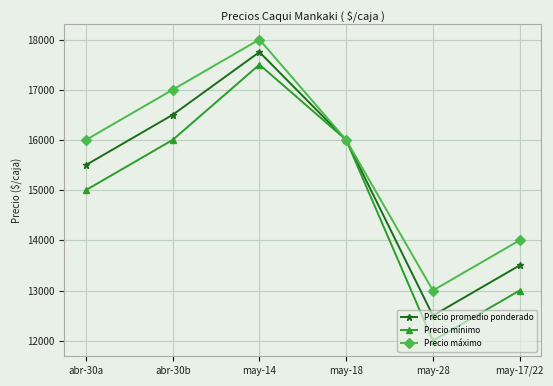

How many categories are shown in the chart?

6